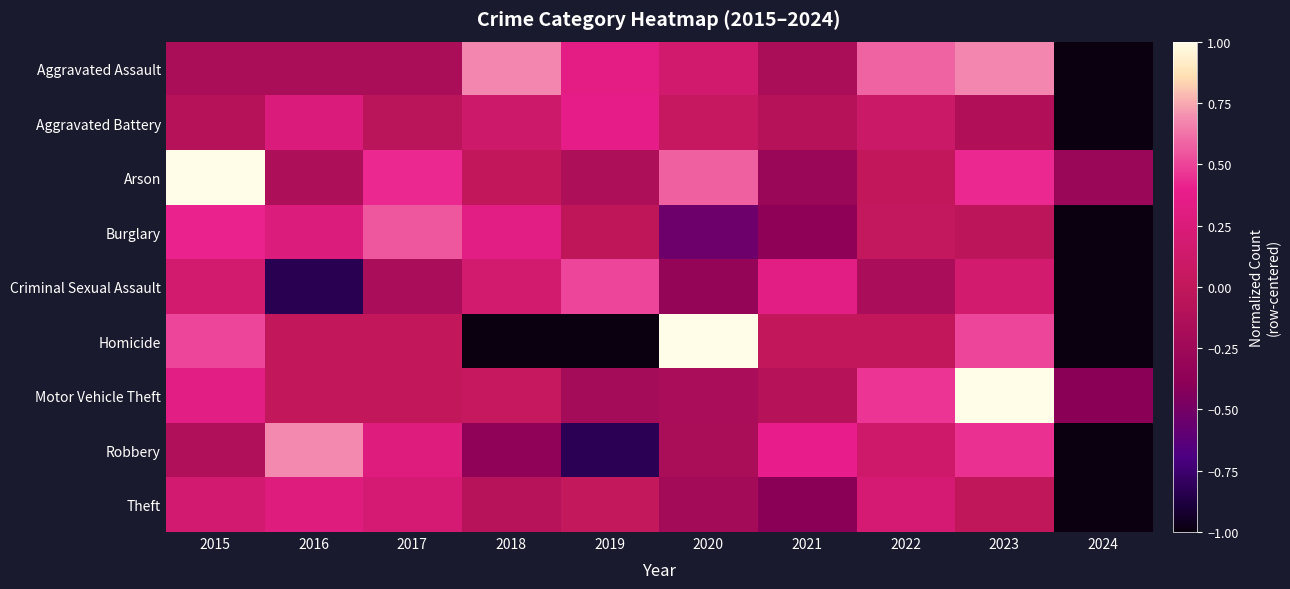

Reading left to right, transcribe all the data shown in this chart.

Aggravated Assault: 2015=-0.2	2016=-0.2	2017=-0.2	2018=0.7	2019=0.3	2020=0.2	2021=-0.2	2022=0.6	2023=0.7	2024=-1.0
Aggravated Battery: 2015=-0.1	2016=0.3	2017=-0.1	2018=0.1	2019=0.4	2020=0.1	2021=-0.1	2022=0.1	2023=-0.1	2024=-1.0
Arson: 2015=1.0	2016=-0.1	2017=0.4	2018=0.0	2019=-0.1	2020=0.6	2021=-0.3	2022=0.0	2023=0.4	2024=-0.3
Burglary: 2015=0.4	2016=0.3	2017=0.6	2018=0.3	2019=-0.0	2020=-0.5	2021=-0.4	2022=0.0	2023=-0.0	2024=-1.0
Criminal Sexual Assault: 2015=0.2	2016=-0.8	2017=-0.2	2018=0.2	2019=0.5	2020=-0.3	2021=0.3	2022=-0.2	2023=0.2	2024=-1.0
Homicide: 2015=0.5	2016=0.0	2017=0.0	2018=-1.0	2019=-1.0	2020=1.0	2021=0.0	2022=0.0	2023=0.5	2024=-1.0
Motor Vehicle Theft: 2015=0.3	2016=0.0	2017=0.0	2018=0.0	2019=-0.2	2020=-0.2	2021=-0.1	2022=0.5	2023=1.0	2024=-0.4
Robbery: 2015=-0.1	2016=0.7	2017=0.3	2018=-0.4	2019=-0.8	2020=-0.2	2021=0.4	2022=0.1	2023=0.4	2024=-1.0
Theft: 2015=0.2	2016=0.3	2017=0.2	2018=-0.1	2019=0.0	2020=-0.2	2021=-0.4	2022=0.2	2023=-0.0	2024=-1.0